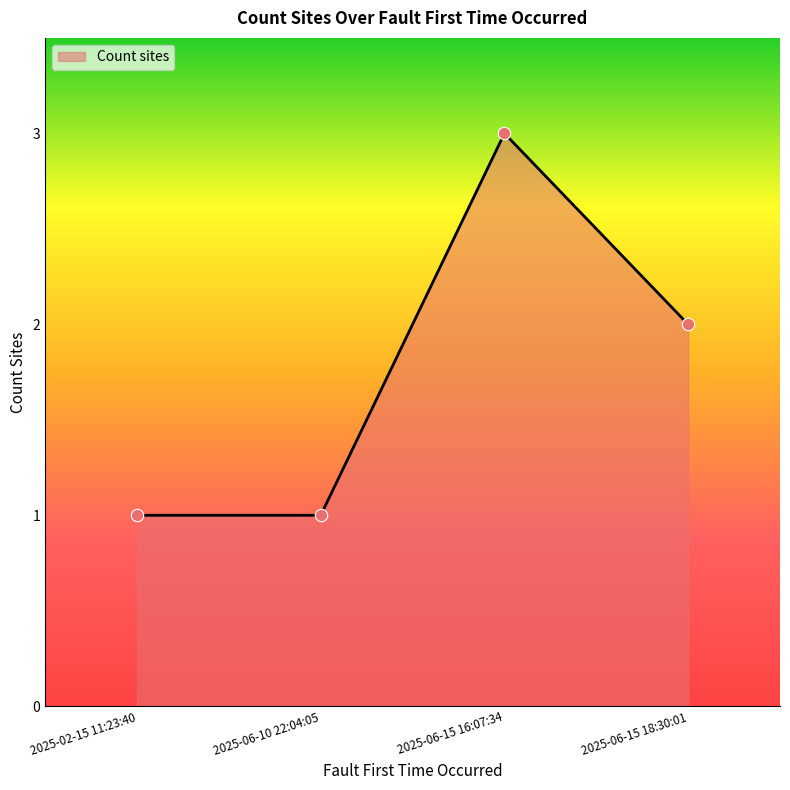

What is the change in value from 2025-02-15 11:23:40 to 2025-06-15 16:07:34?

+2